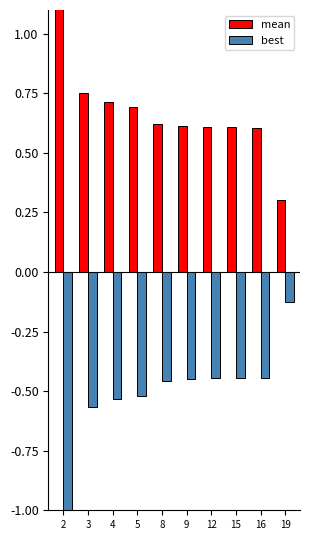

At how many categories does at least one series exceed 0?

10